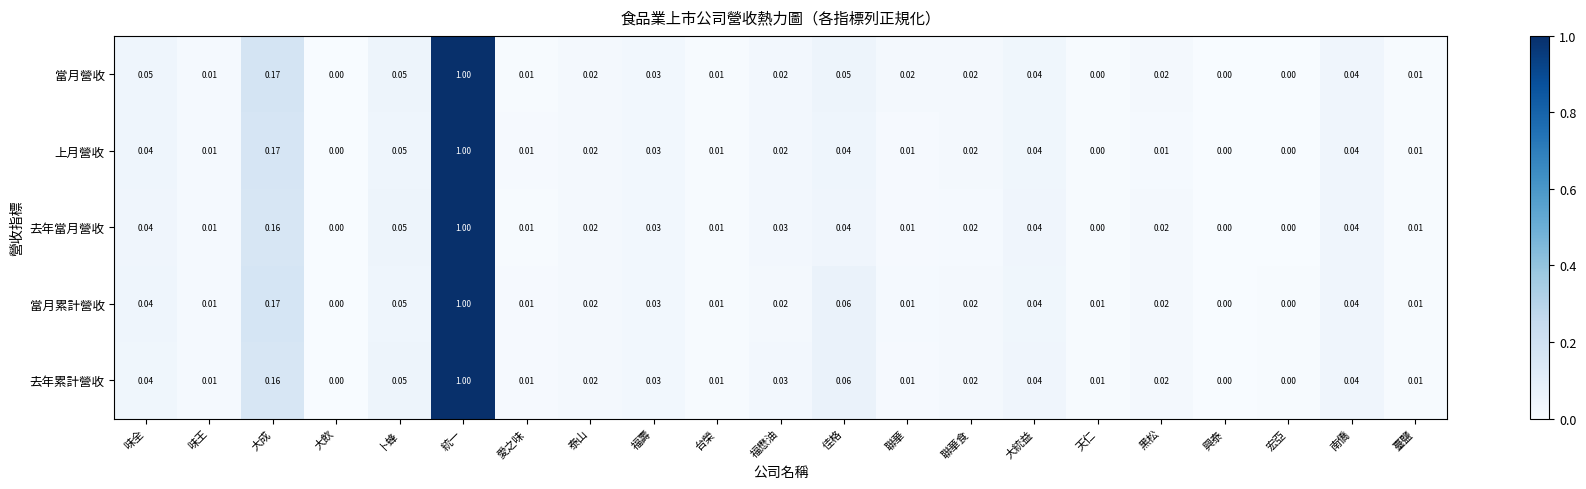

Which category has the highest value across all series?

統一